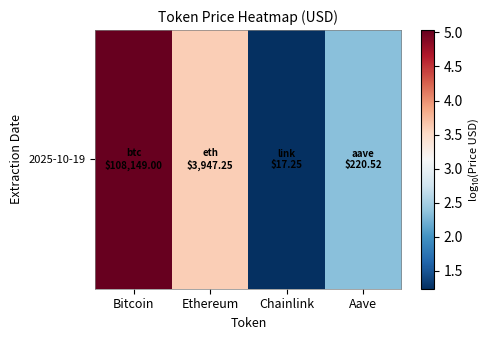

Is it true that the value at Ethereum is 3.6?

True